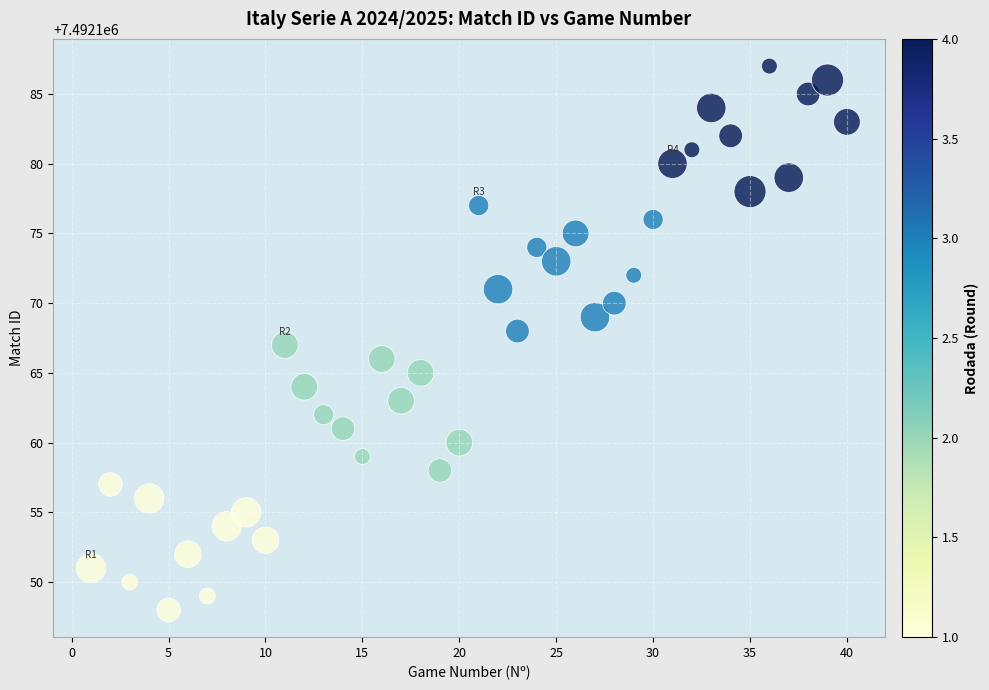

What is the range of Y values (max minus min)?

39